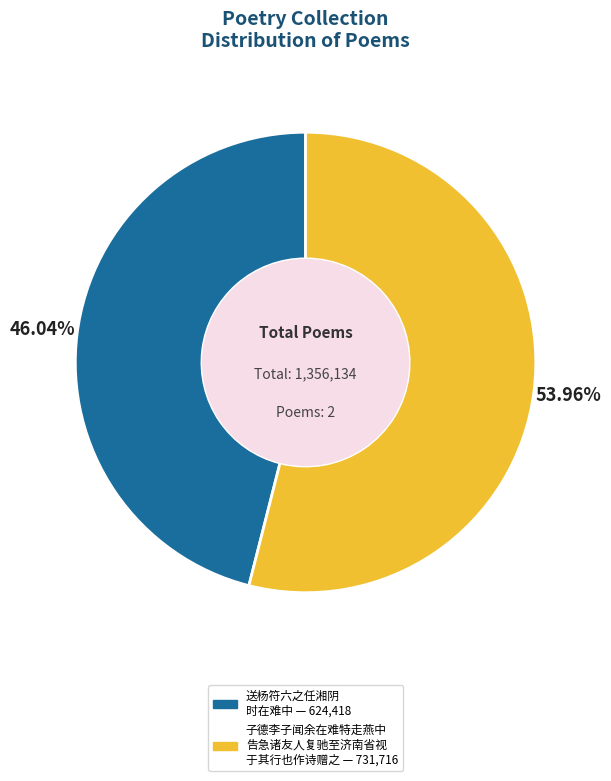

Does any single category account for the majority?

Yes